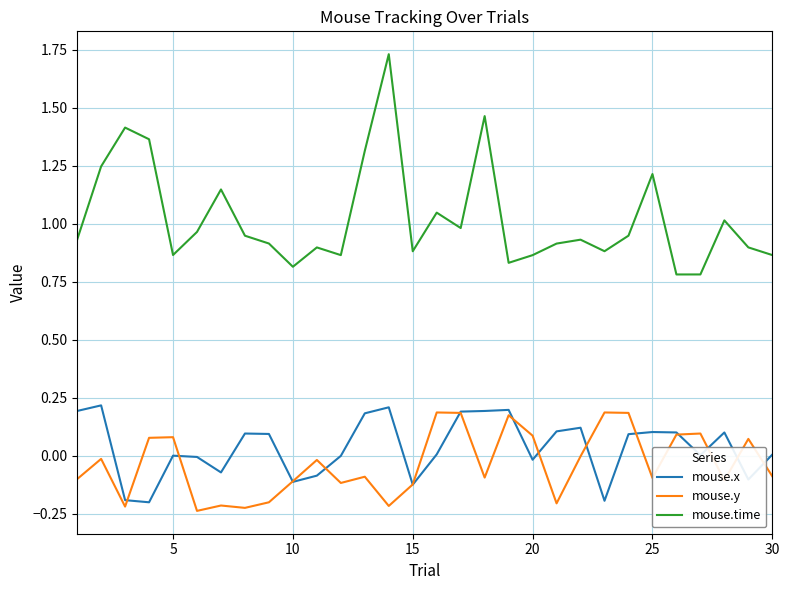

Which series has the largest total across all categories?

mouse.time